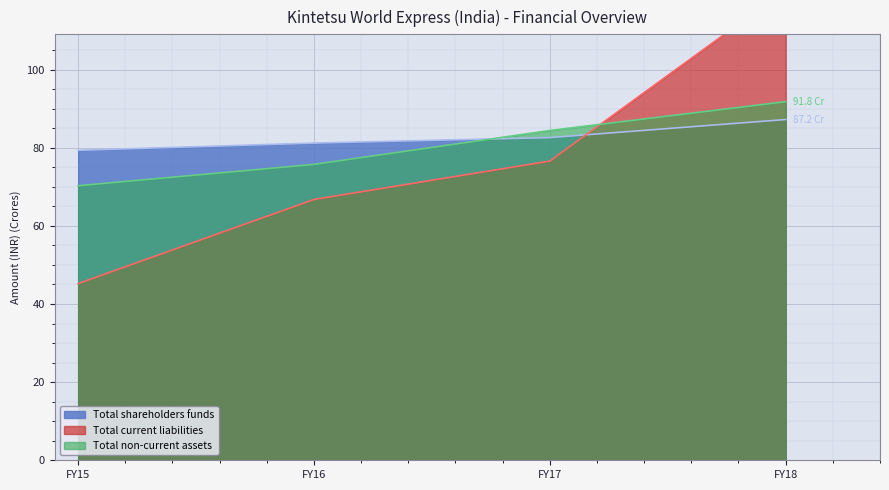

What is the difference between the Total non-current assets values at FY18 and FY17?

7.4